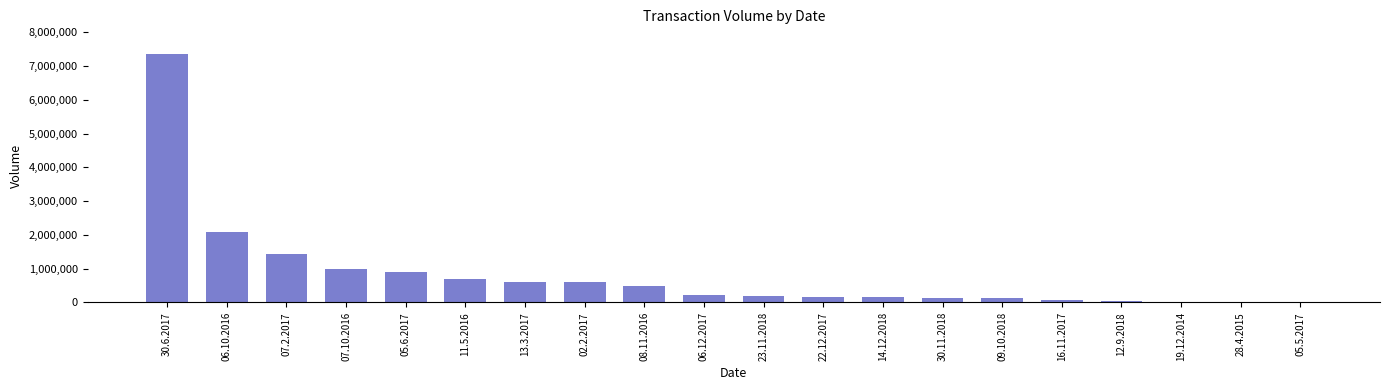

What is the ratio of the value at 09.10.2018 to the value at 02.2.2017?

0.2